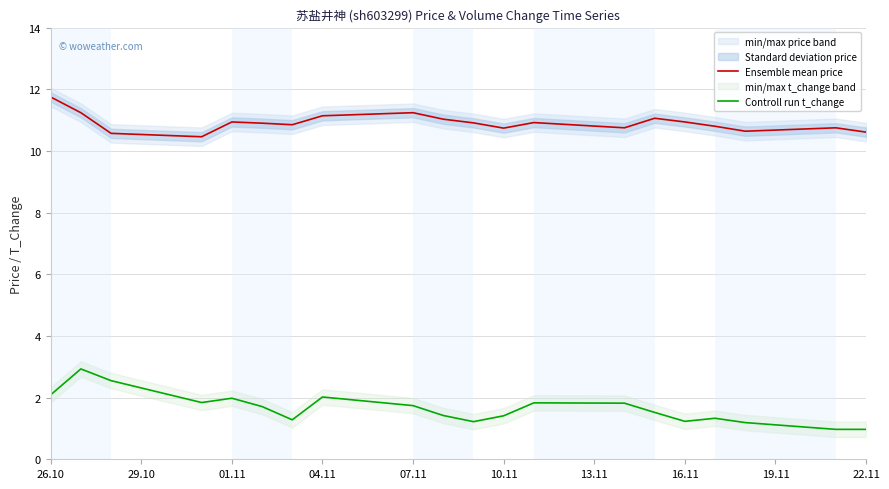

The value of Ensemble mean price at 26.10 is 3.7. True or false?

False